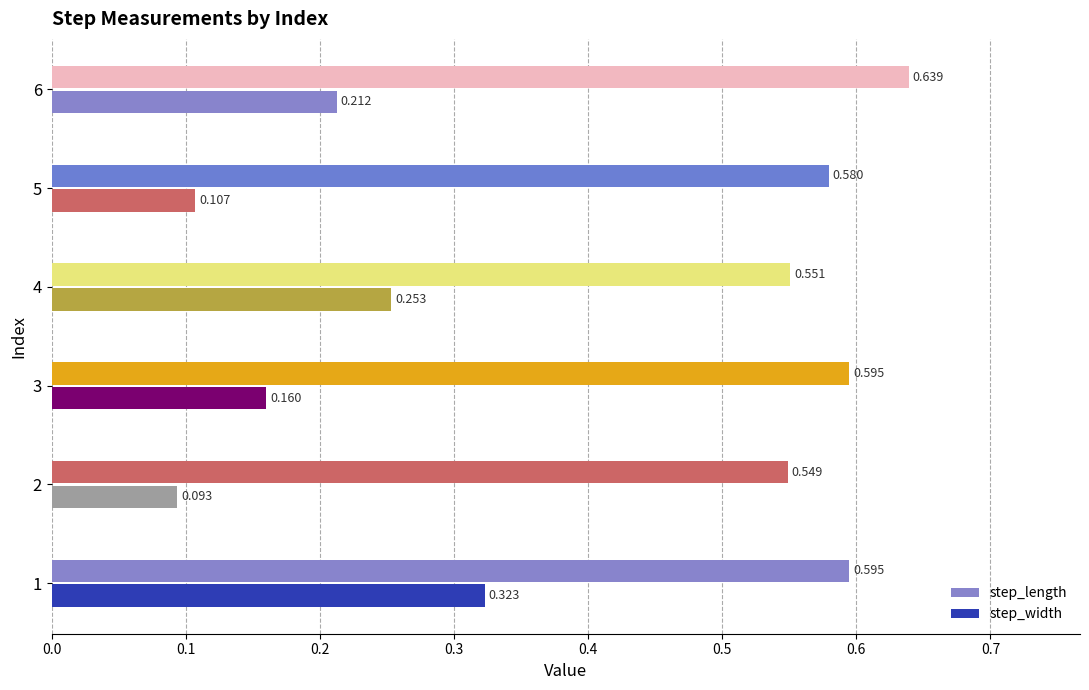

Reading left to right, transcribe all the data shown in this chart.

step_length: 0.6	0.5	0.6	0.6	0.6	0.6
step_width: 0.3	0.1	0.2	0.3	0.1	0.2